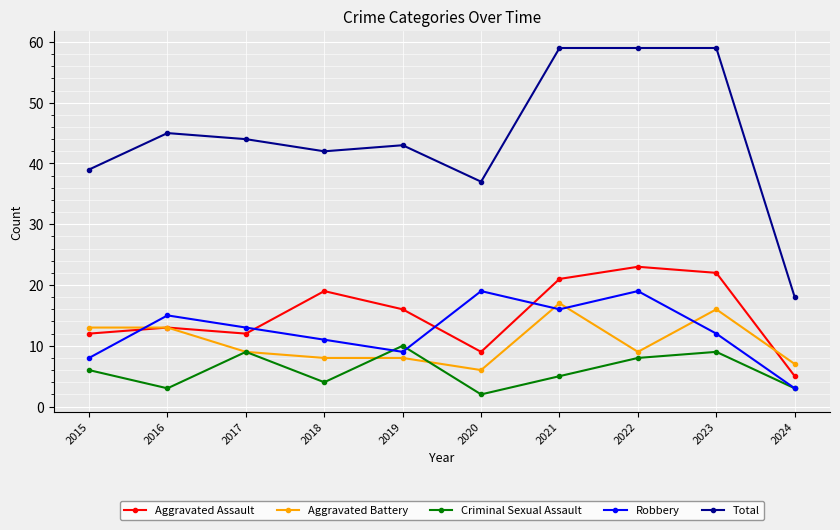

True or false: Criminal Sexual Assault has more than 2 points higher than both neighbors.

True